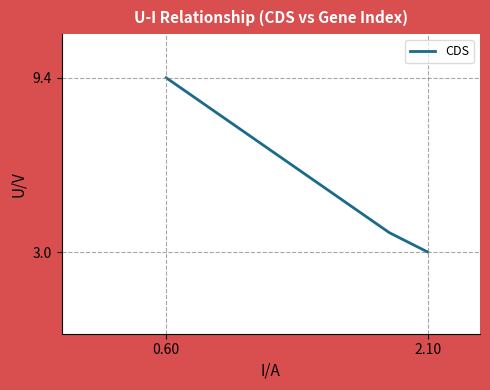

What is the maximum value shown in the chart?

9.4